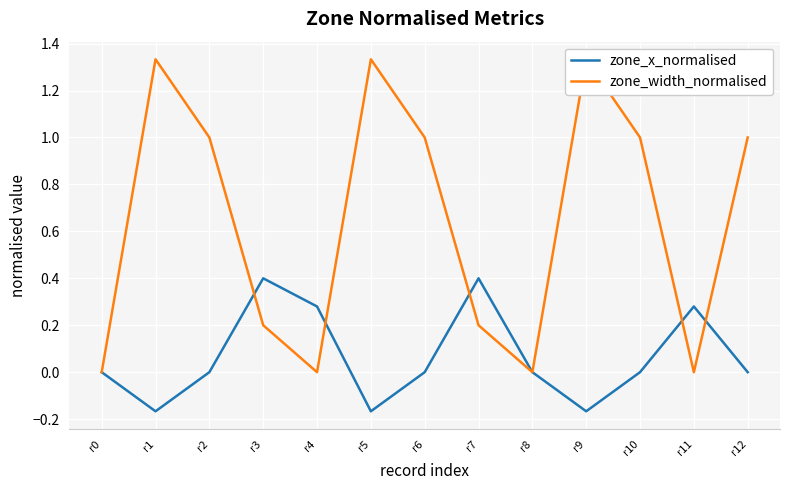

What is the sum of all zone_x_normalised values?

0.9